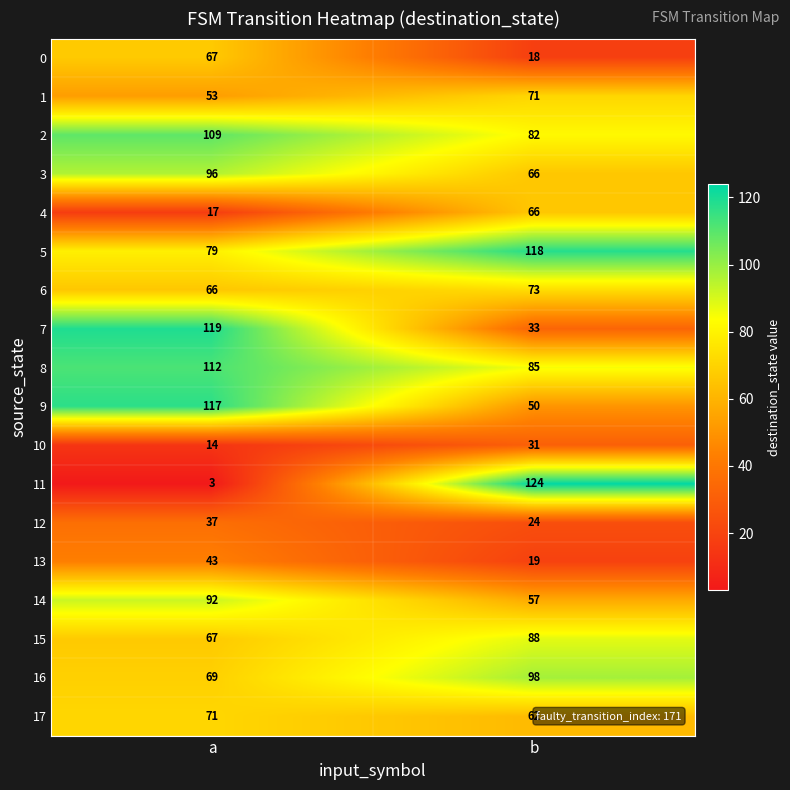

At which category is the sum across all series the highest?

a